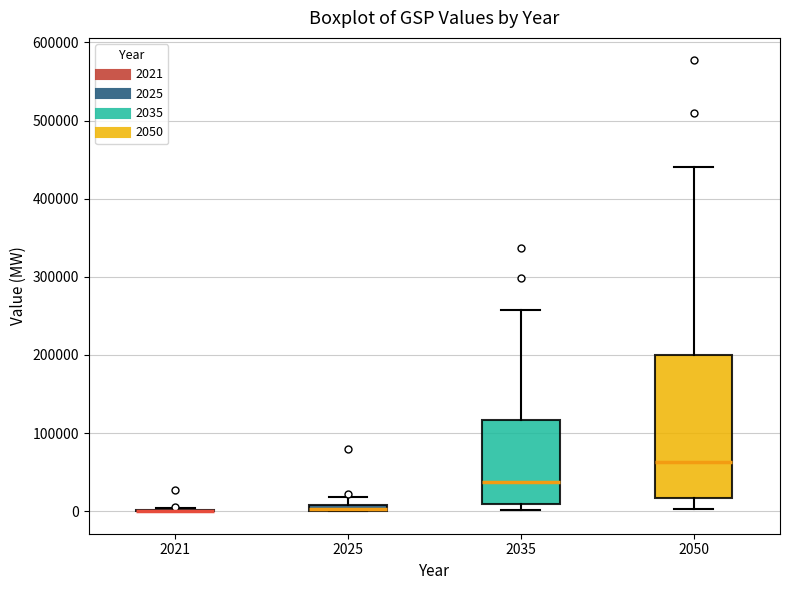

Comparing the boxes themselves (not the whiskers), which one is the tallest?

2050